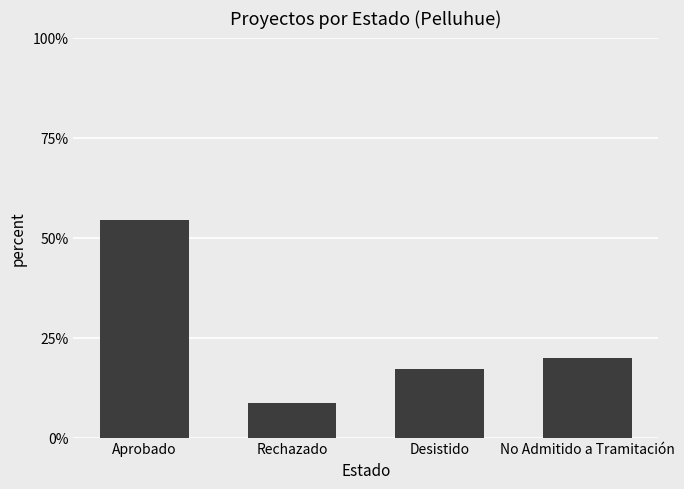

What is the sum of all values?

1.0